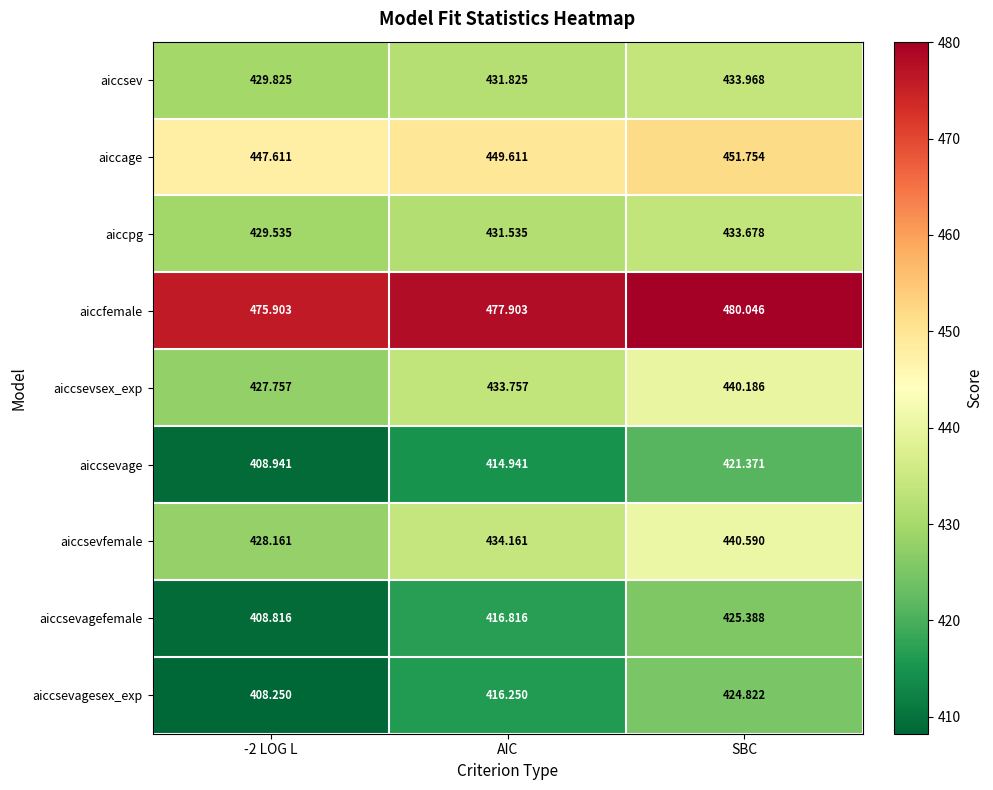

Rank the series by their maximum value, from lowest to highest.

aiccsevage, aiccsevagesex_exp, aiccsevagefemale, aiccpg, aiccsev, aiccsevsex_exp, aiccsevfemale, aiccage, aiccfemale